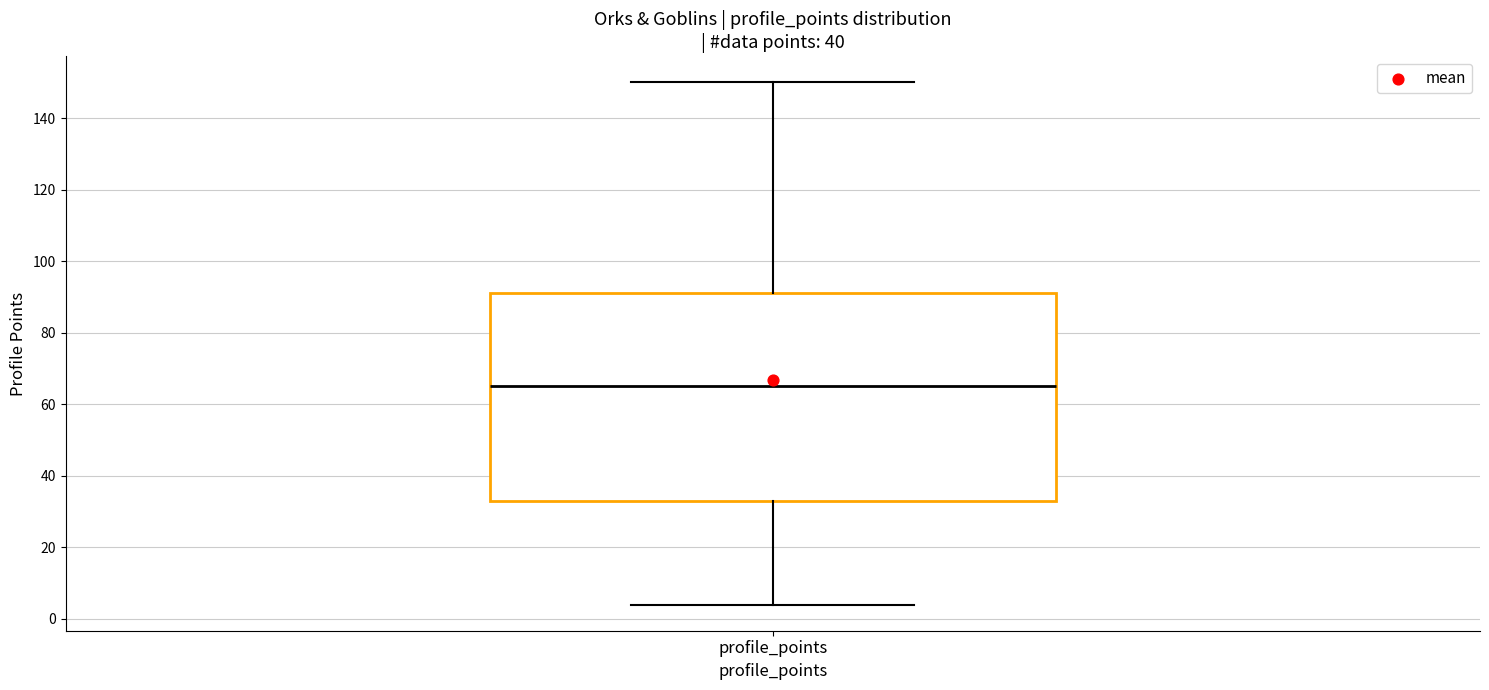

Where does the upper whisker of the box for profile_points end on the y-axis? The values are not printed on the chart, so give them approximately, as read against the axis.

150